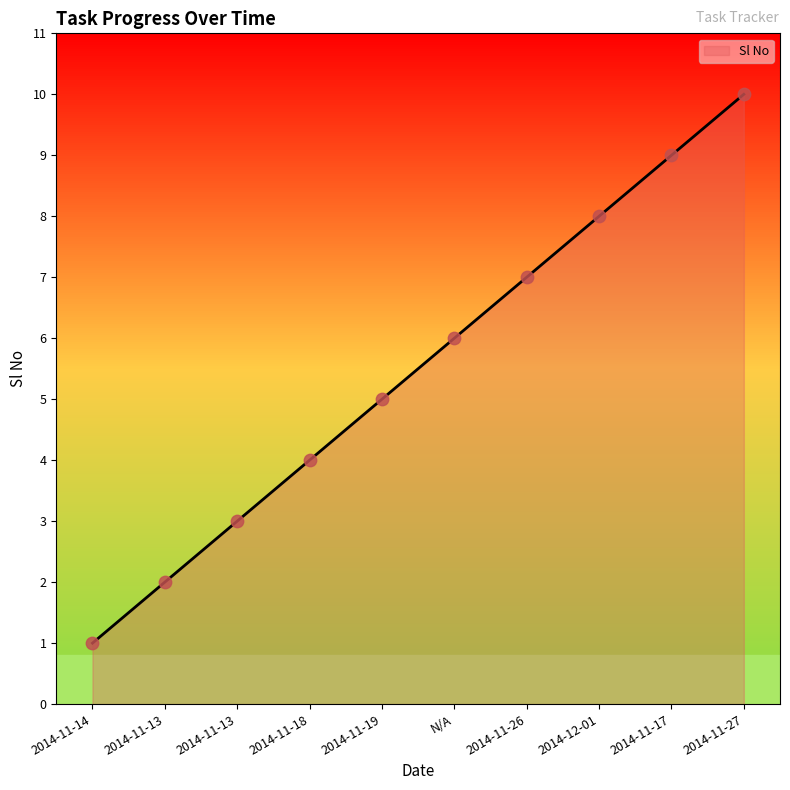

What is the ratio of the value at 2014-11-14 to the value at 2014-11-13?

0.3